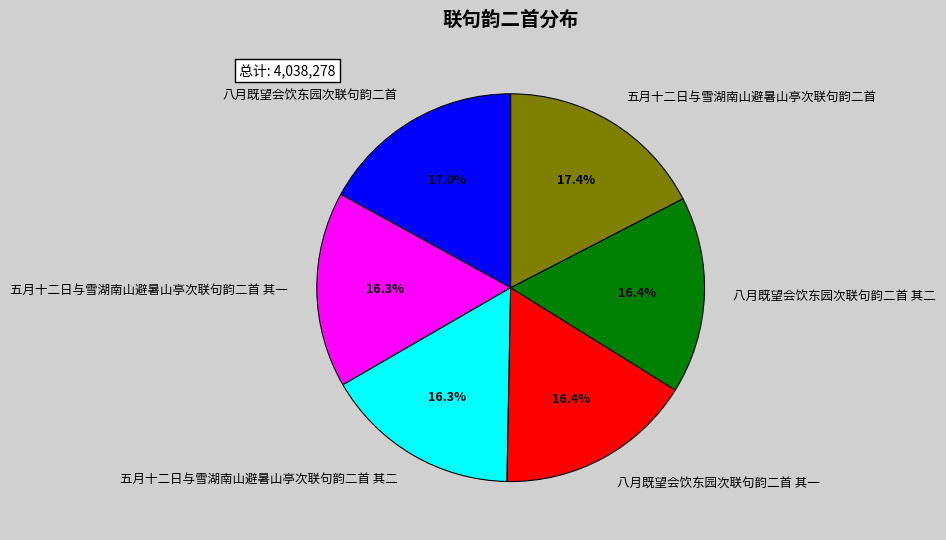

Is there a majority slice in this chart?

No